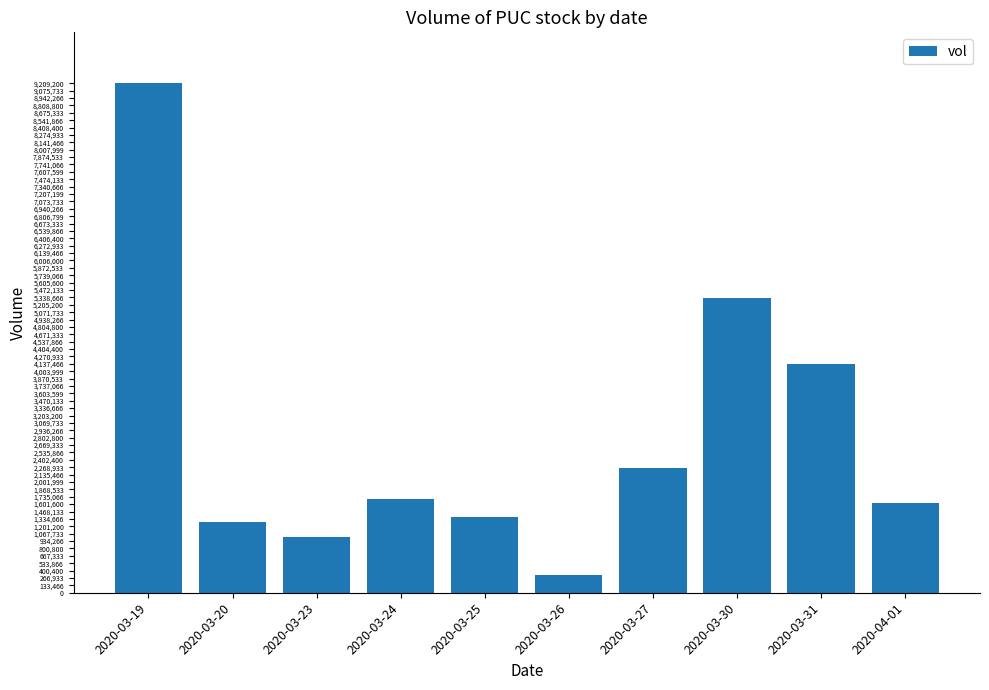

What is the difference between the values at 2020-03-23 and 2020-03-24?

694700